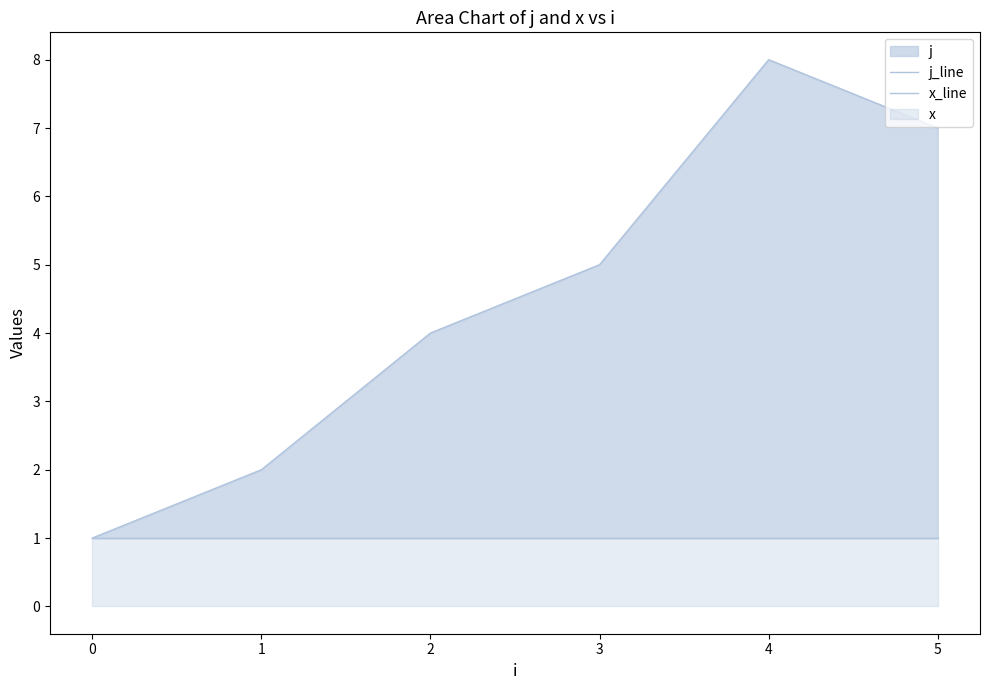

Reading left to right, what are all the values shown in this chart?

j_line: 0=1	1=2	2=4	3=5	4=8	5=7
x_line: 0=1	1=1	2=1	3=1	4=1	5=1